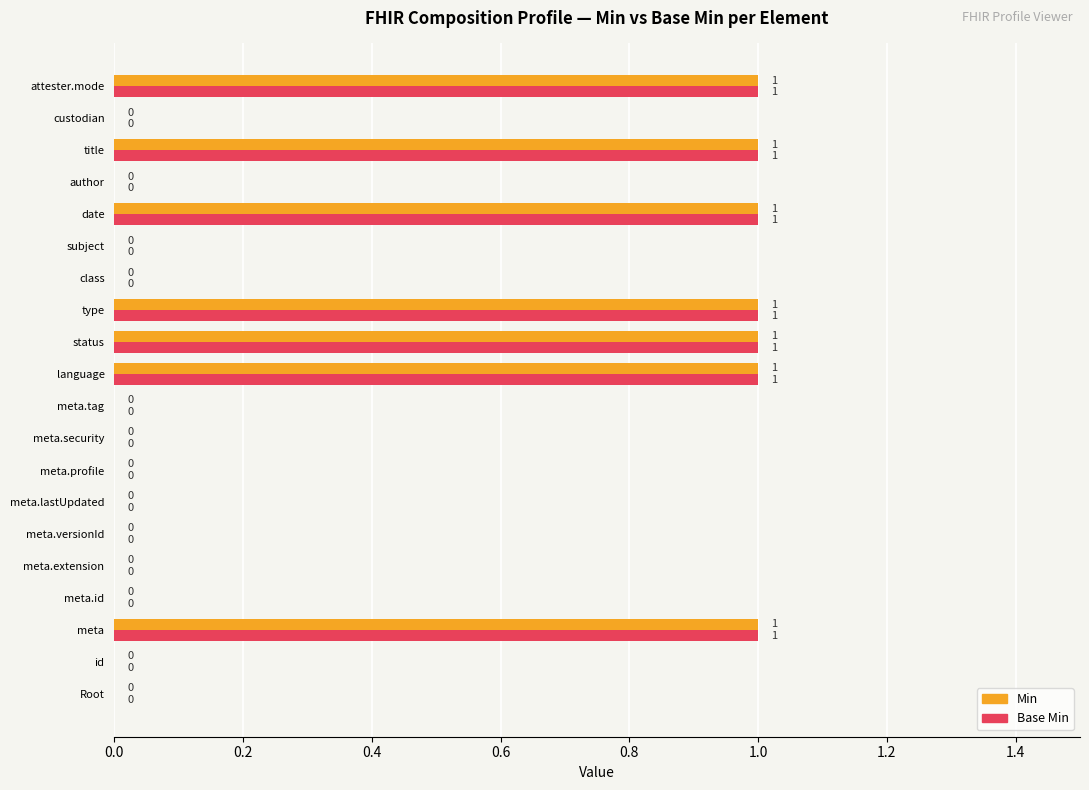

Is the value of Base Min at subject greater than the value of Min at status?

No